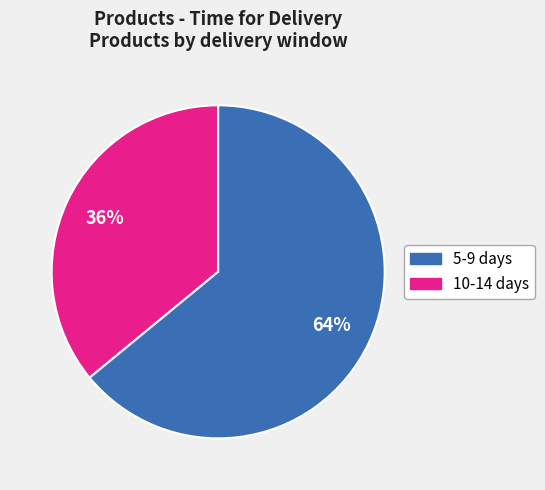

Is there a majority slice in this chart?

Yes